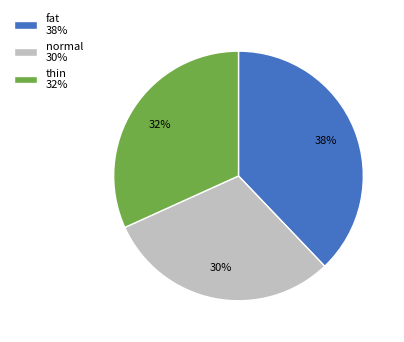

Combined, do thin 32% and normal 30% account for over 50%?

Yes